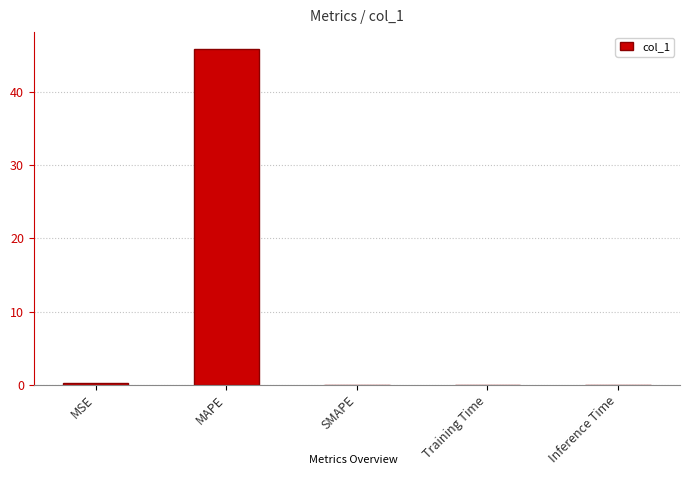

Is it true that the value at MAPE is 45.8?

True